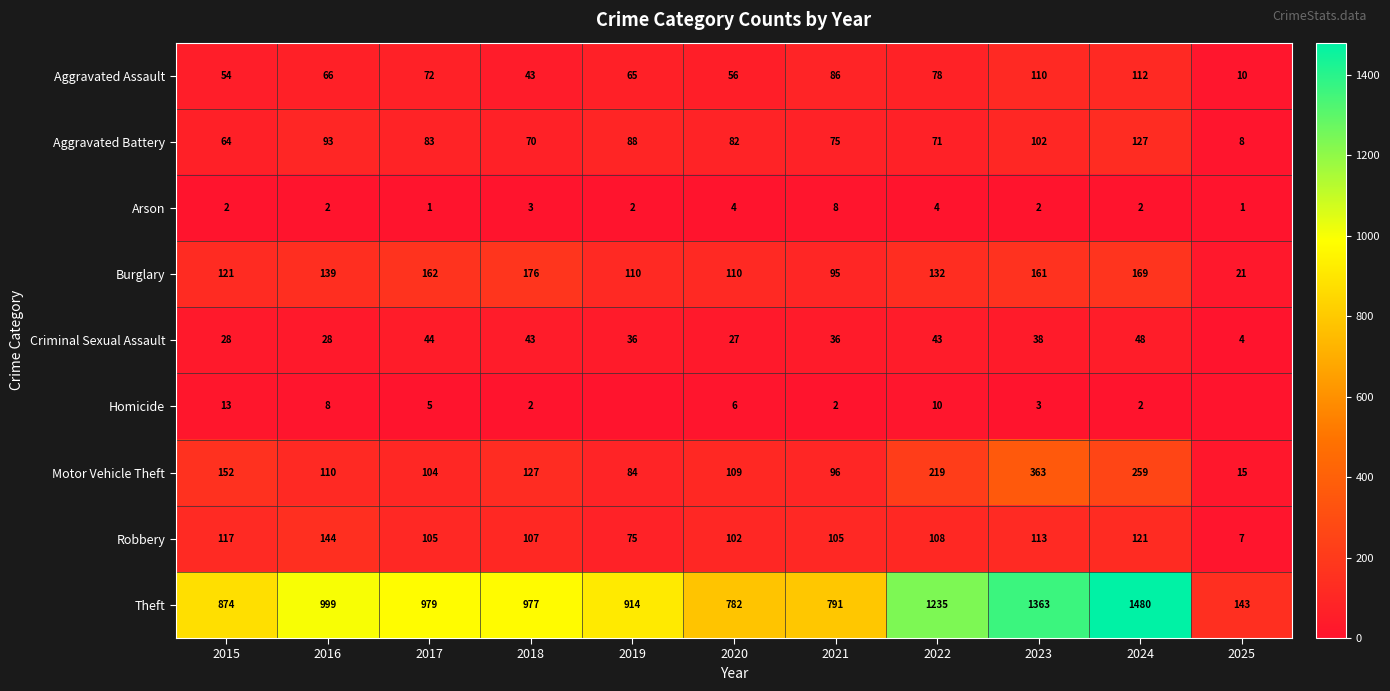

How many data points in Burglary are less than 132?

5